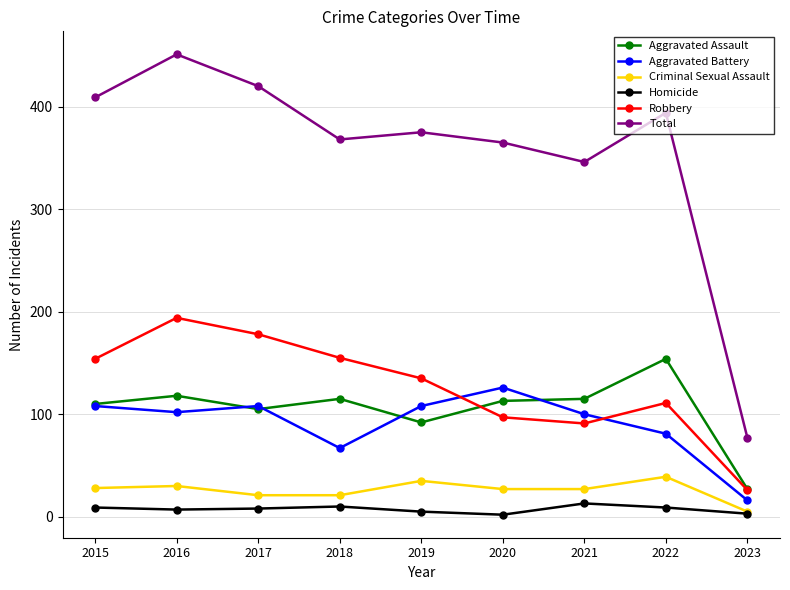

What is the value of the Aggravated Battery point at the 1st from the left?

108